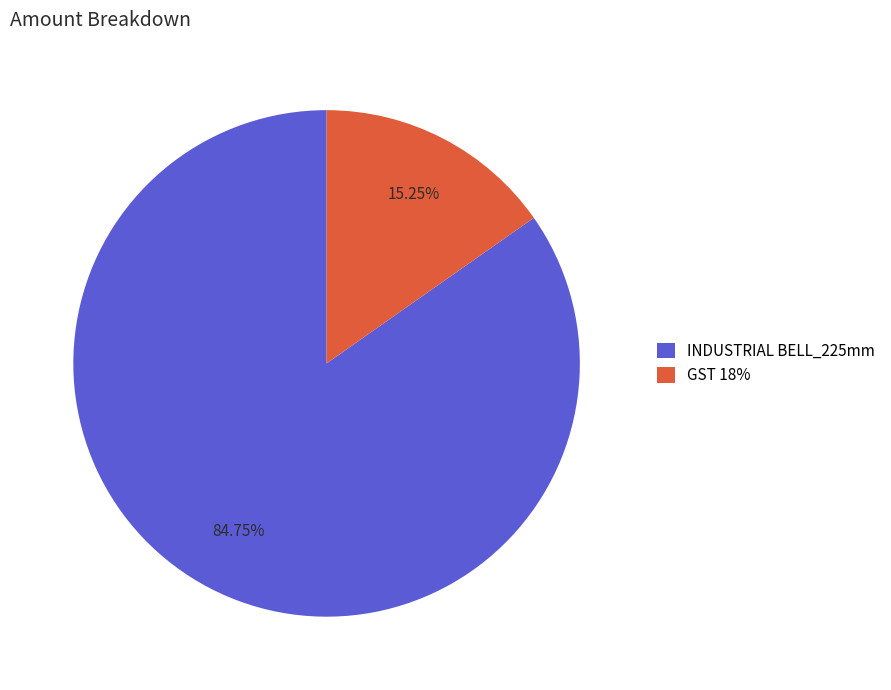

To the nearest percent, what is the combined percentage of GST 18% and INDUSTRIAL BELL_225mm?

100%